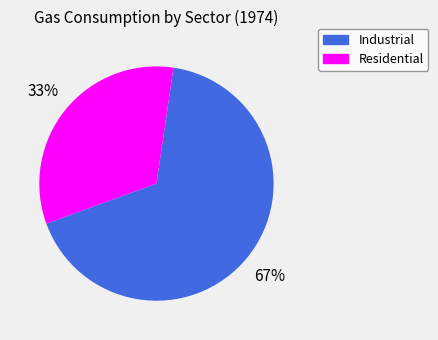

The Residential slice represents 20% of the pie. True or false?

False